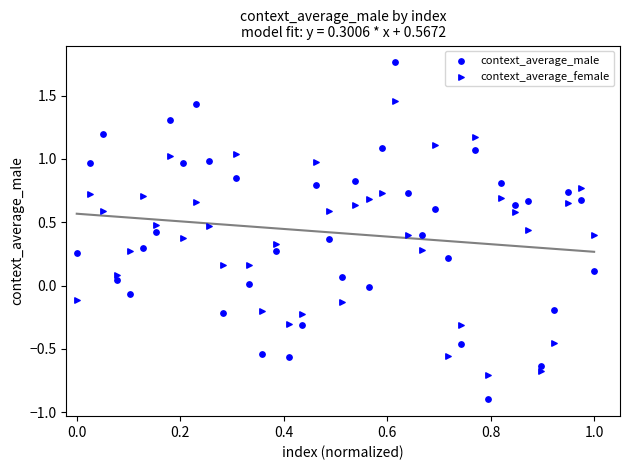

Count the number of points in this scatter plot.

80